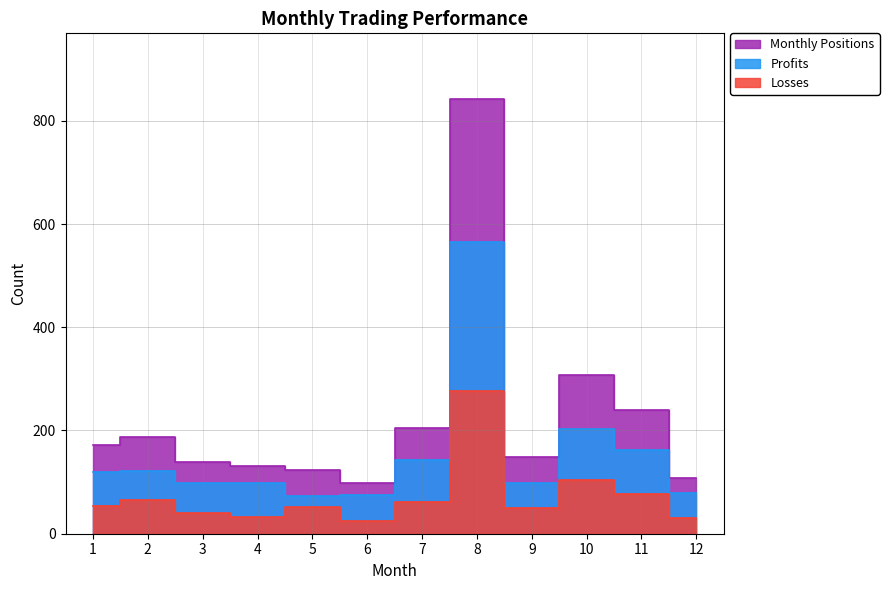

At which category does Losses reach its first local valley?

4